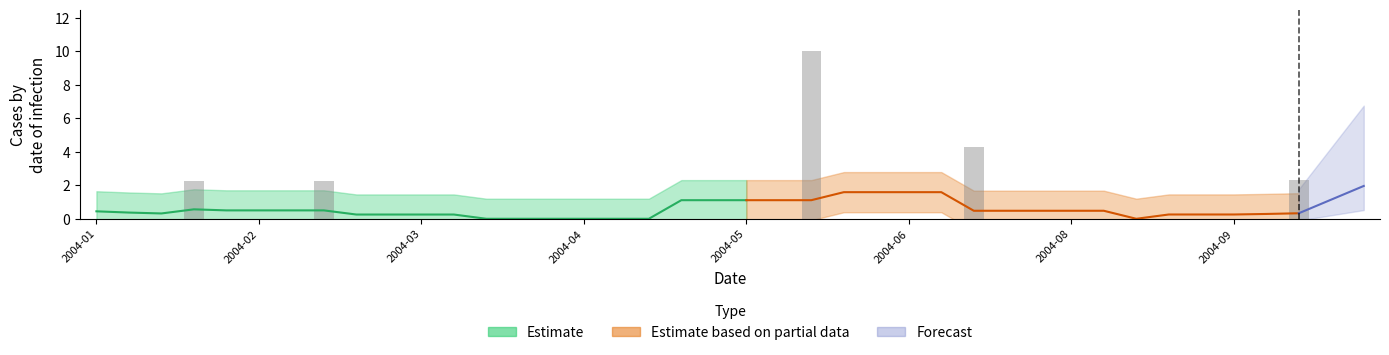

What is the difference between the values at 3 and 18?

2.2